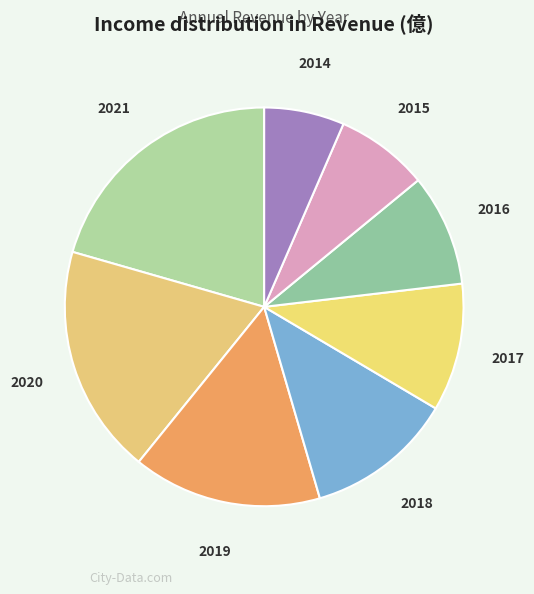

Which category has the smallest portion of the pie?

2014